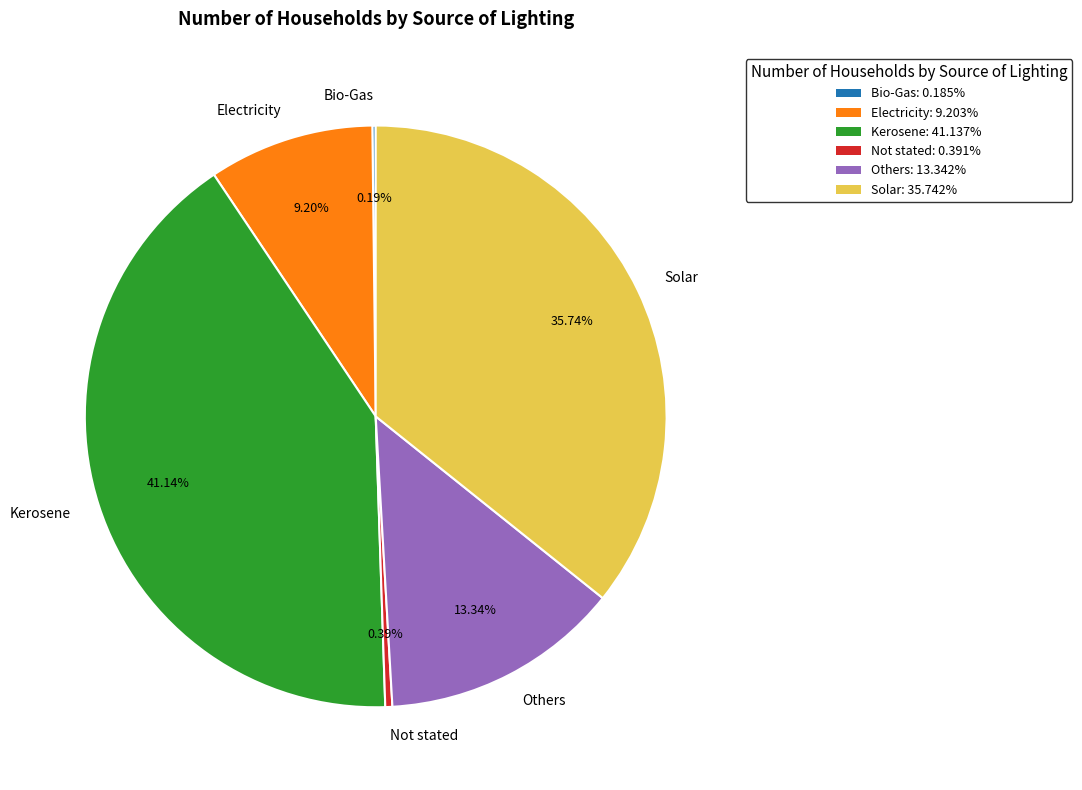

What percentage do Electricity and Not stated together represent?

9.6%